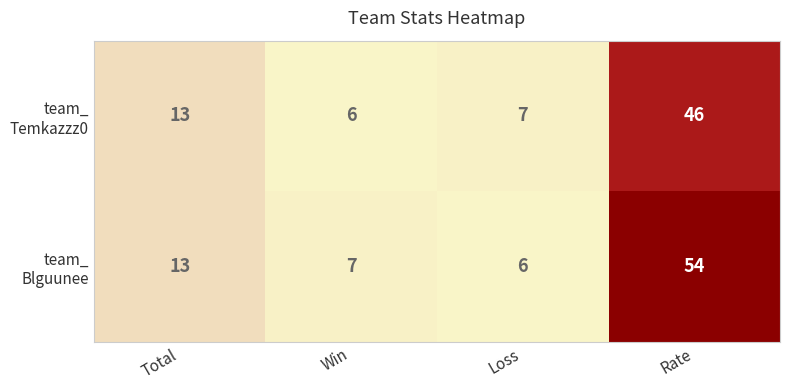

What is the smallest value displayed?

6